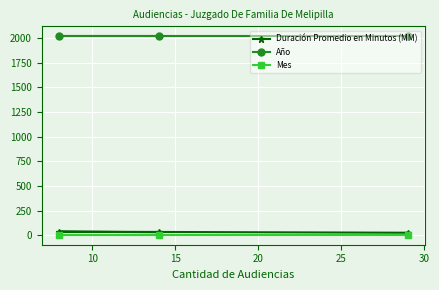

What are all the series names shown in the legend?

Duración Promedio en Minutos (MM), Año, Mes